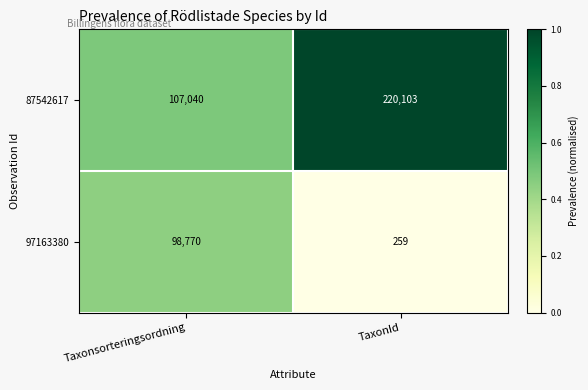

What is the total value across all series at TaxonId?

220362